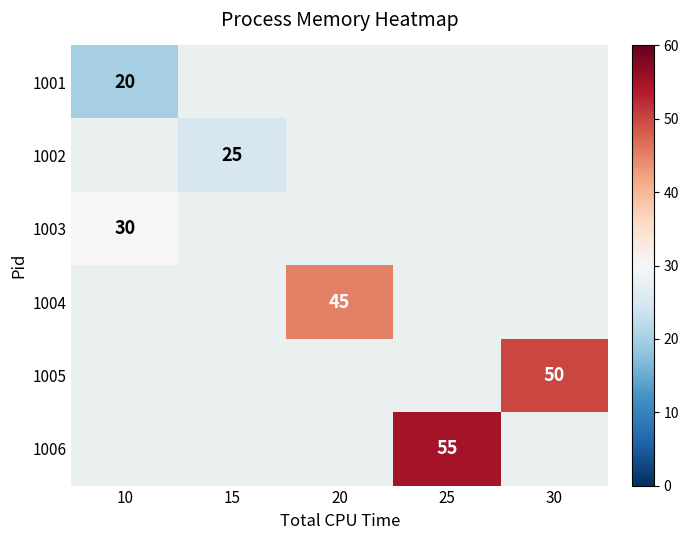

The 1005 series shows 32 at 30. True or false?

False